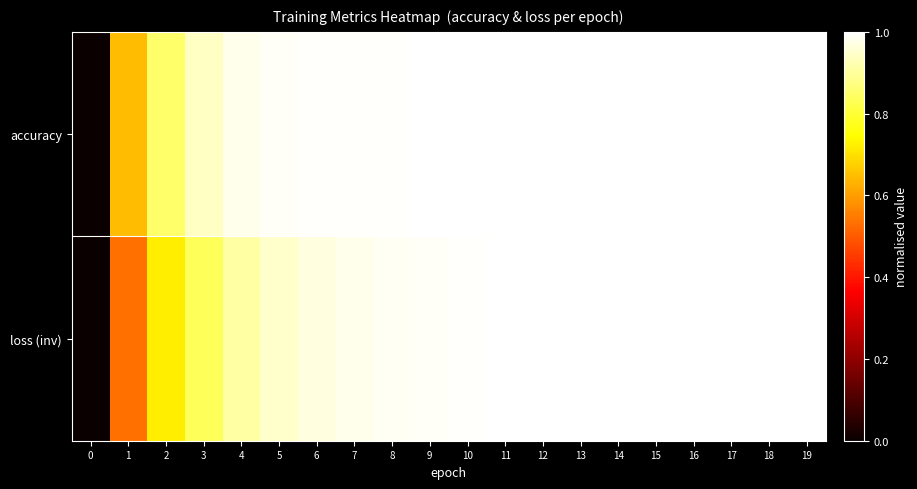

List the series in order of their overall mean, highest first.

accuracy, loss (inv)